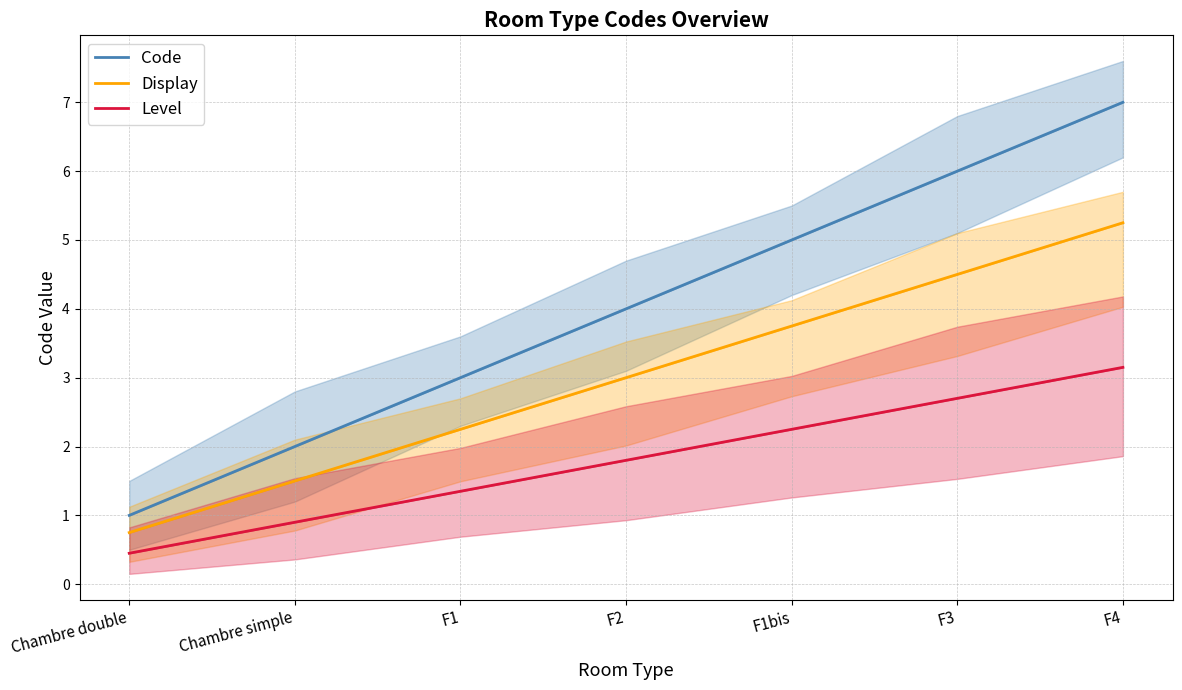

Reading left to right, list all the values displayed in this chart.

Code: 1.0	2.0	3.0	4.0	5.0	6.0	7.0
Display: 0.8	1.5	2.2	3.0	3.8	4.5	5.2
Level: 0.5	0.9	1.4	1.8	2.2	2.7	3.1